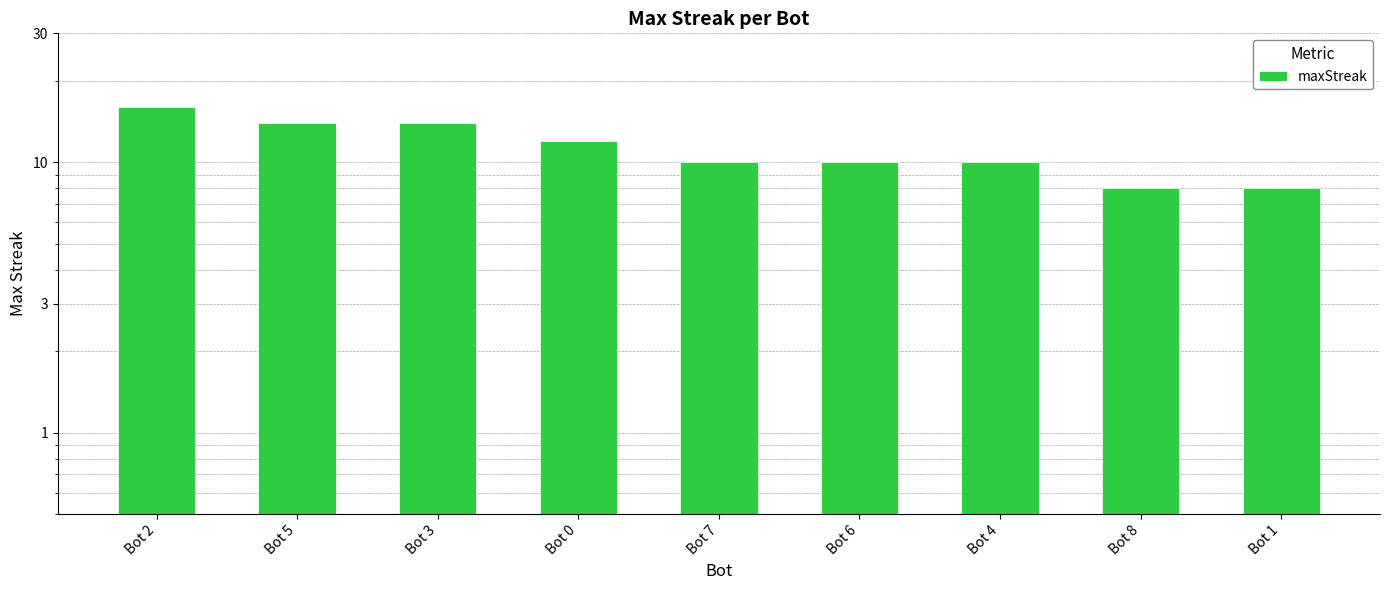

What is the value of the 4th bar from the left?

12